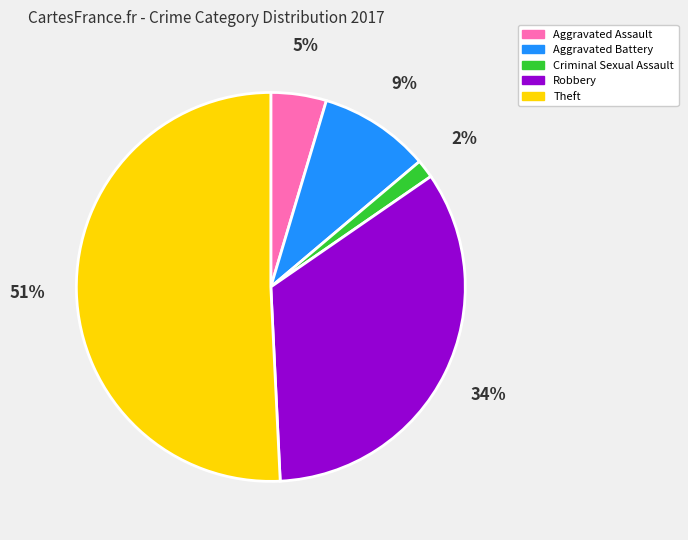

To the nearest percent, what is the difference between the largest and smallest slice percentages?

49%